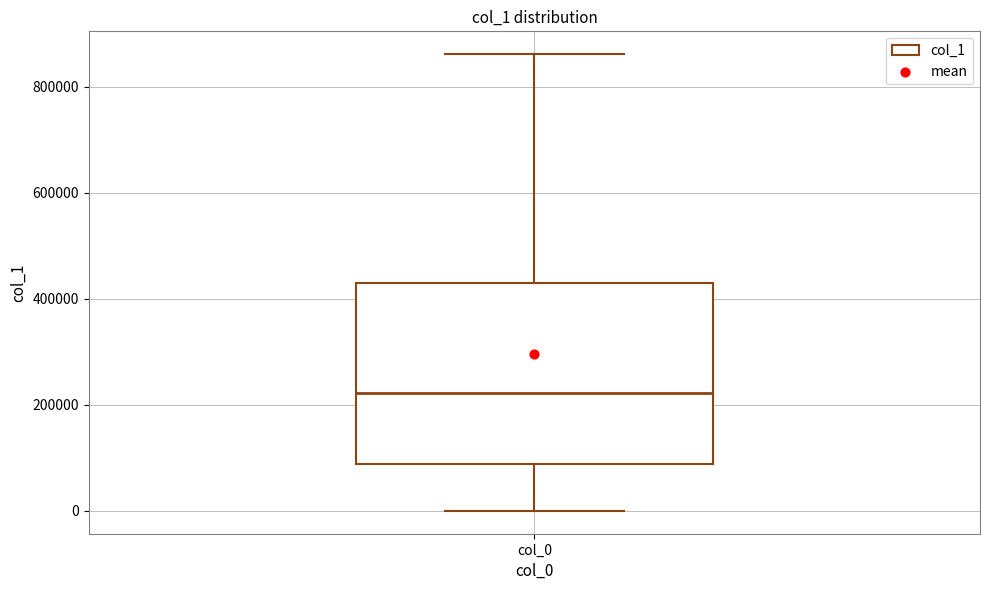

Where does the upper whisker of the box for col_0 end on the y-axis? The values are not printed on the chart, so give them approximately, as read against the axis.

860000